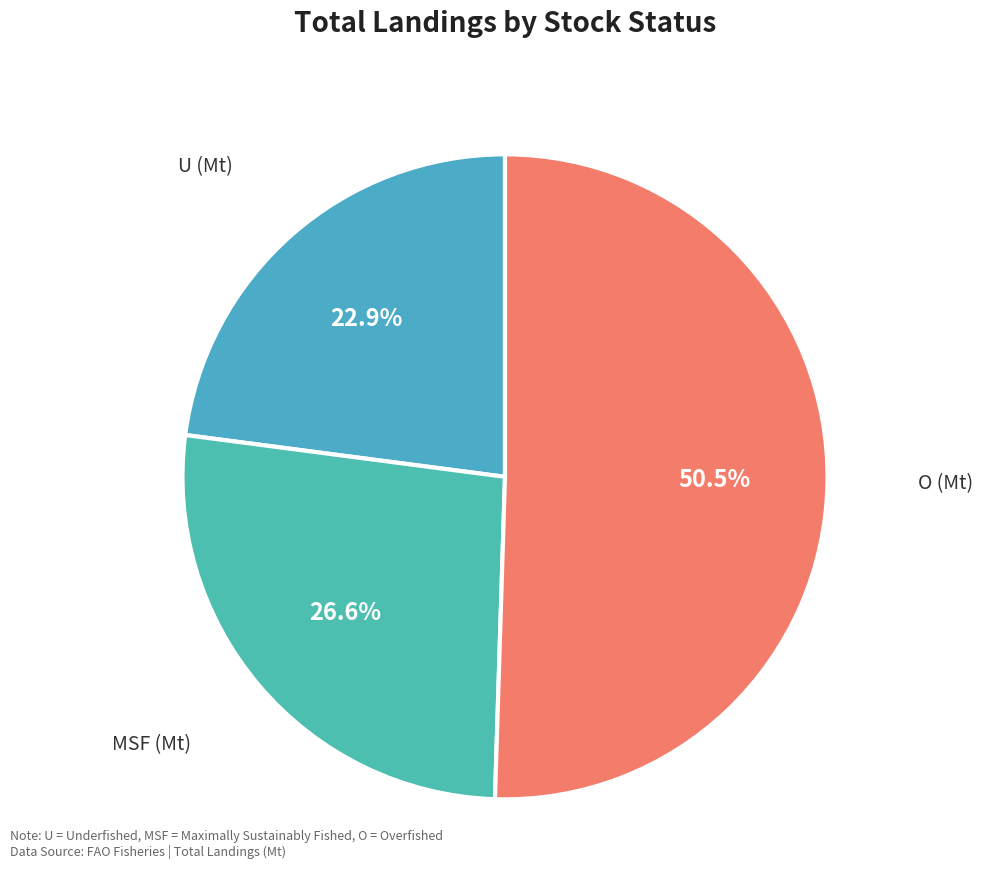

The O (Mt) slice represents 43% of the pie. True or false?

False